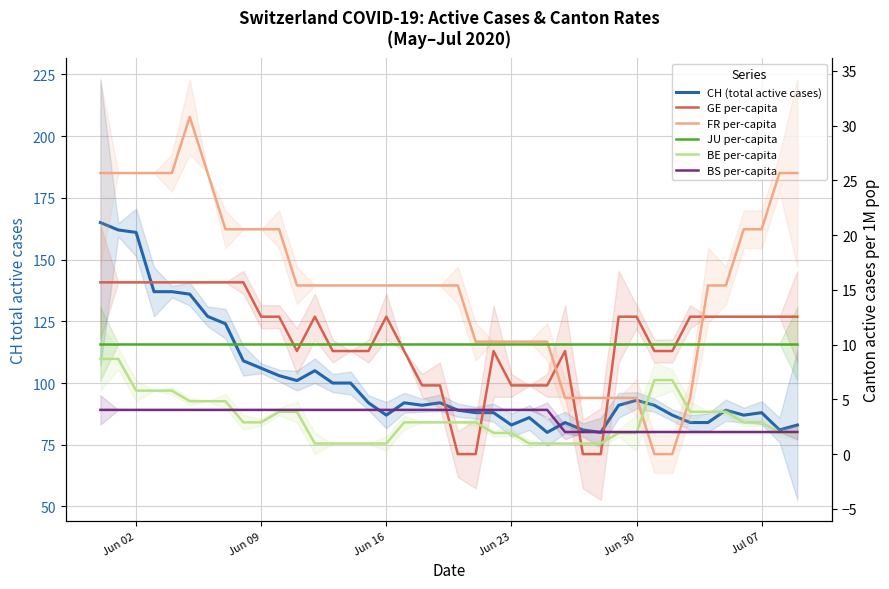

Count the number of data series in this chart.

6